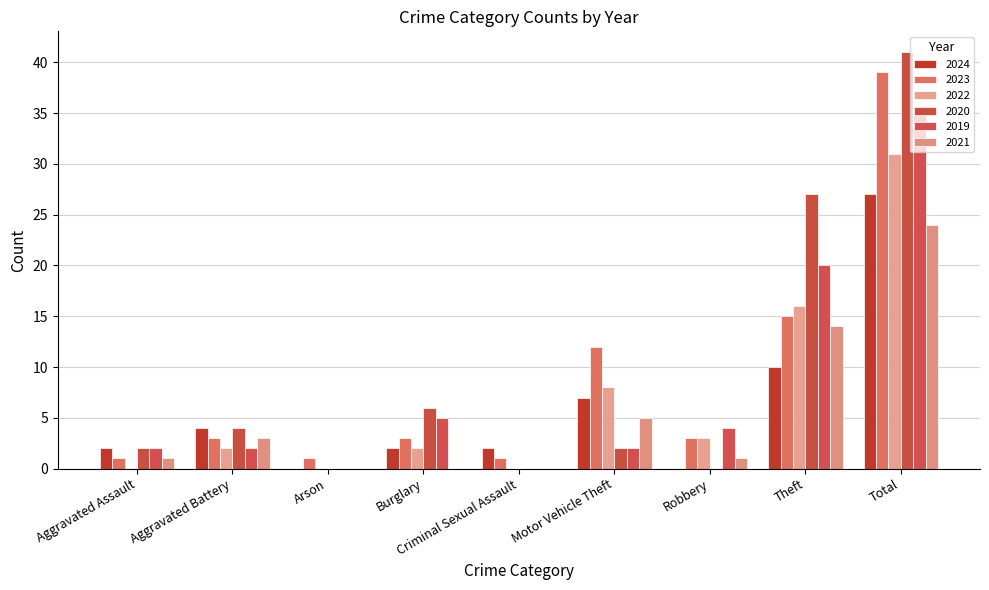

Which series changed the most between Aggravated Assault and Robbery?

2022